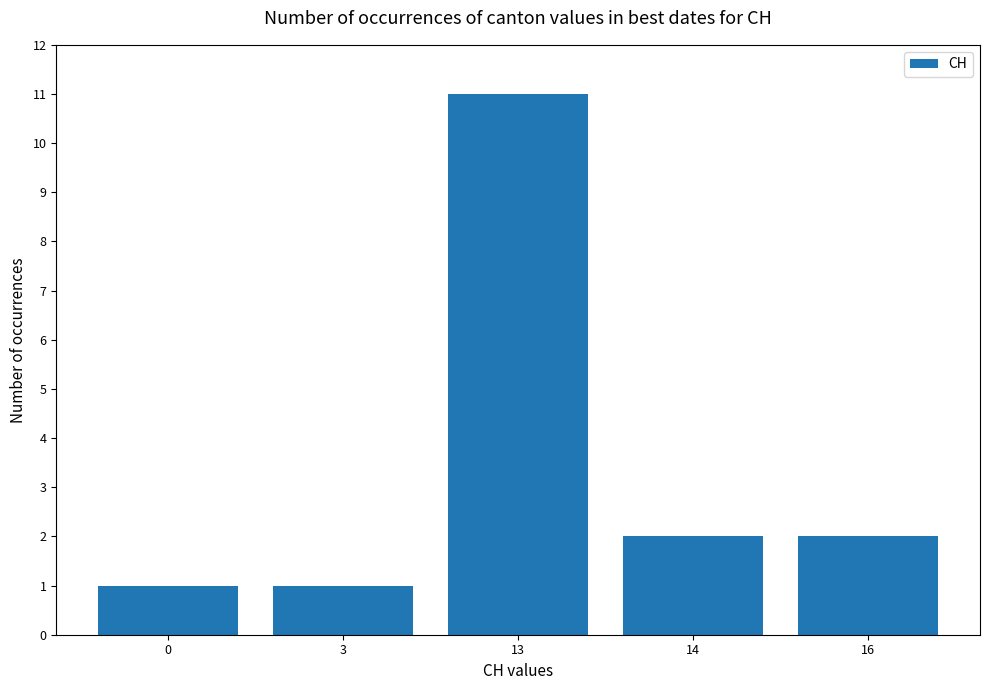

Which category has the highest value across all series?

13